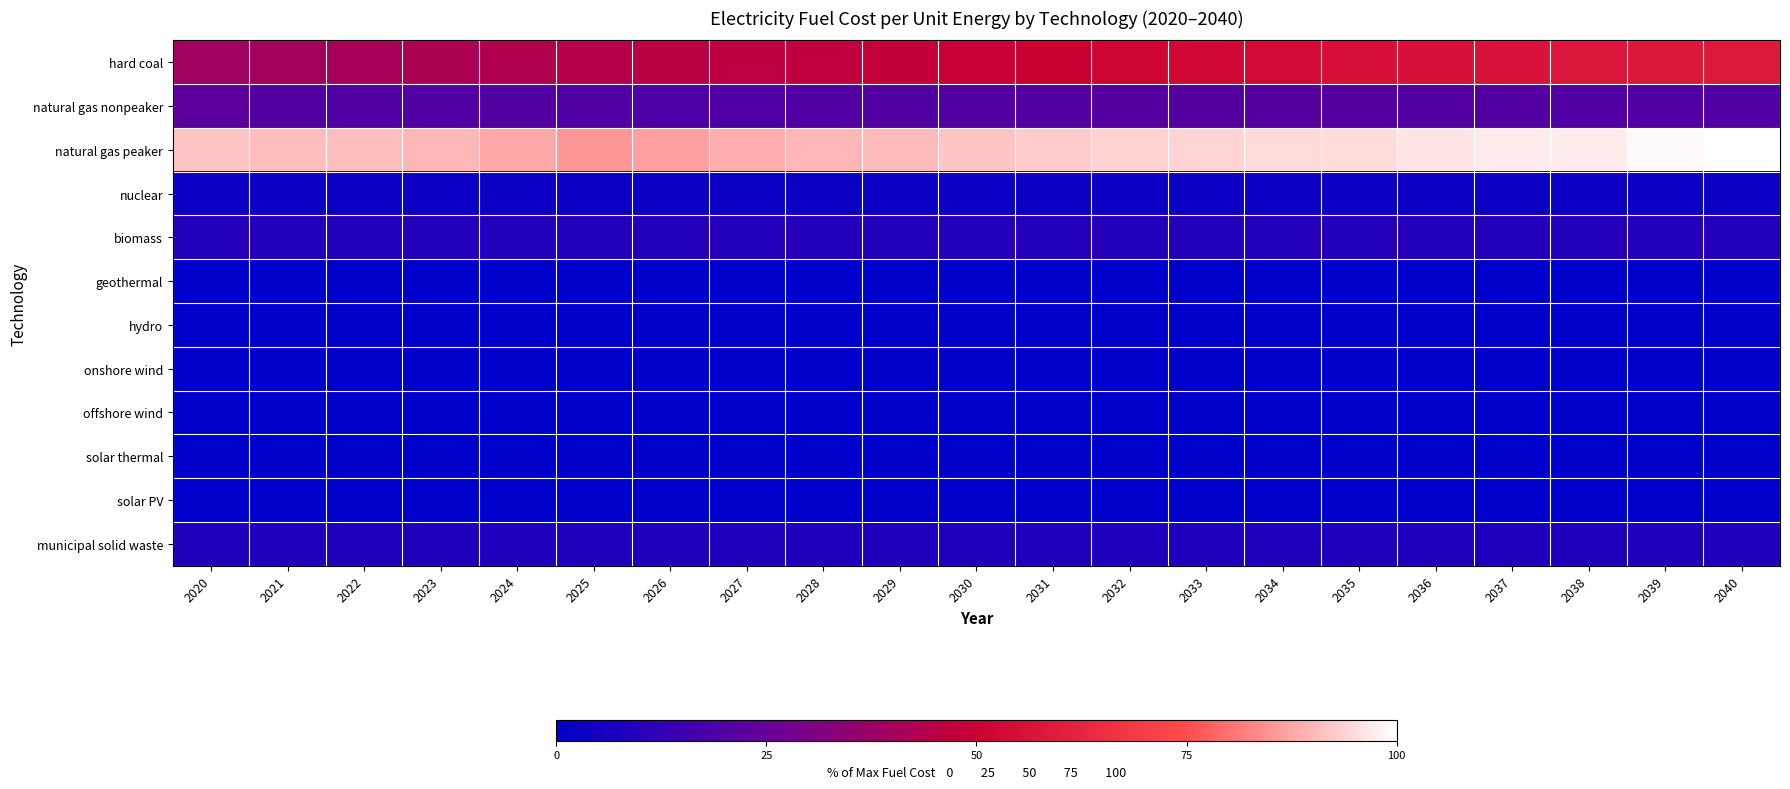

At which category is the sum across all series the highest?

2040